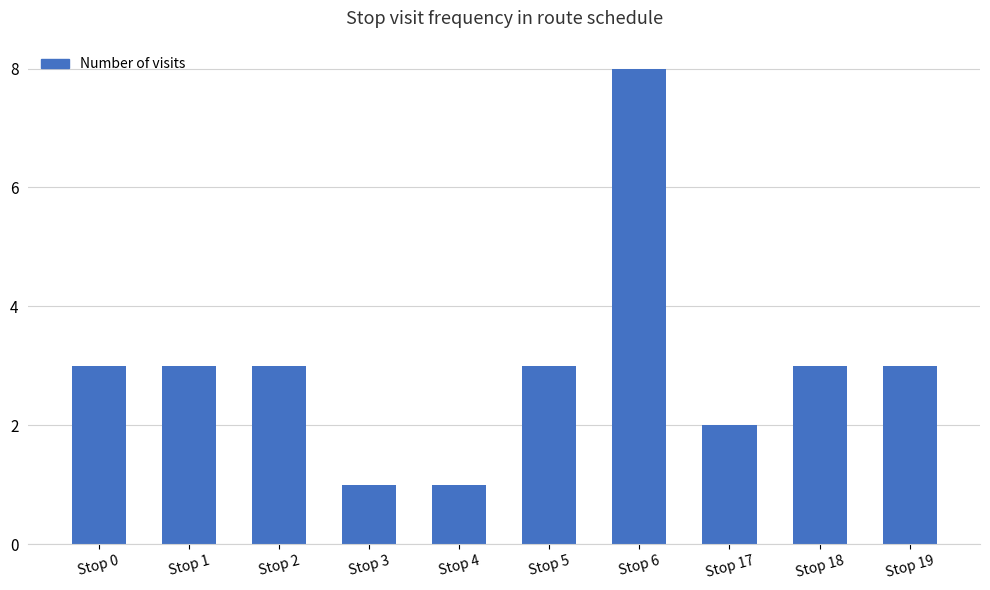

Reading left to right, transcribe all the data shown in this chart.

Stop 0=3	Stop 1=3	Stop 2=3	Stop 3=1	Stop 4=1	Stop 5=3	Stop 6=8	Stop 17=2	Stop 18=3	Stop 19=3